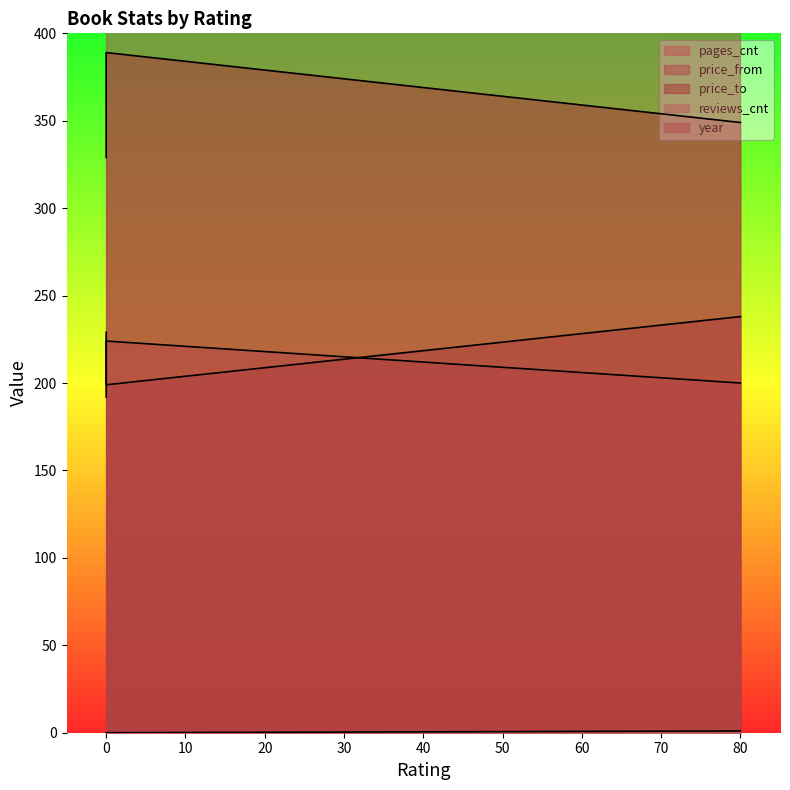

Reading right to left, transcribe all the data shown in this chart.

pages_cnt: 200	224	192
price_from: 238	199	229
price_to: 349	389	329
reviews_cnt: 1	0	0